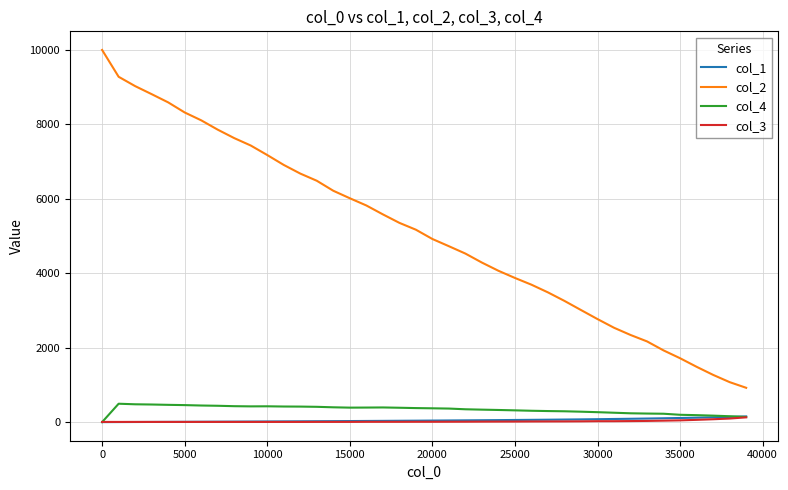

Which series has the widest spread of values?

col_2